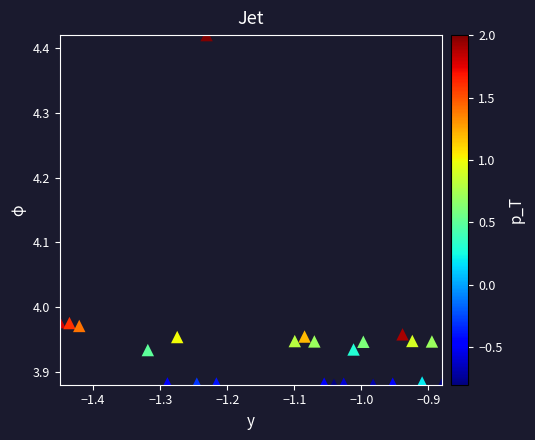

What is the range of X values (max minus min)?

0.6